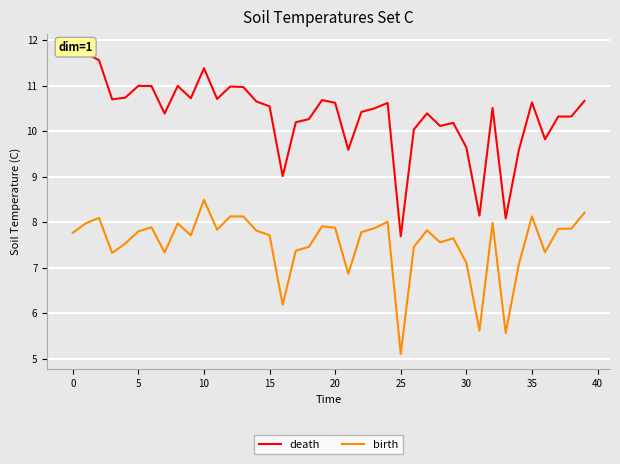

What is the label of the 11th point from the right?

29